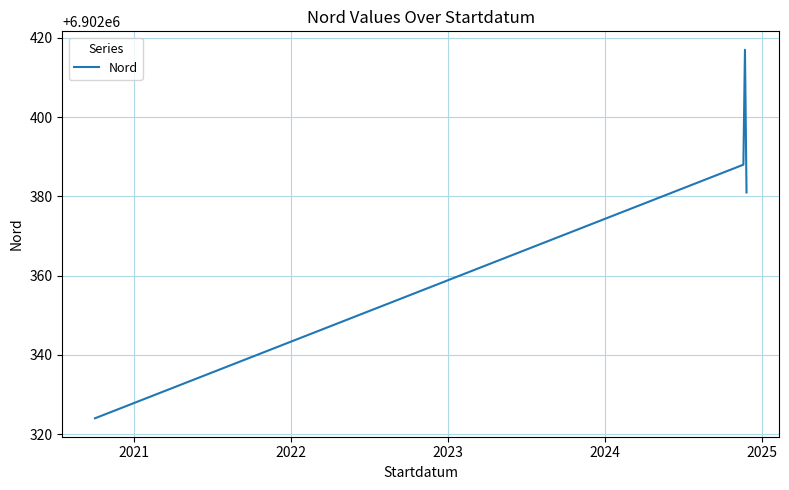

True or false: there are more than 2 points higher than both neighbors.

False